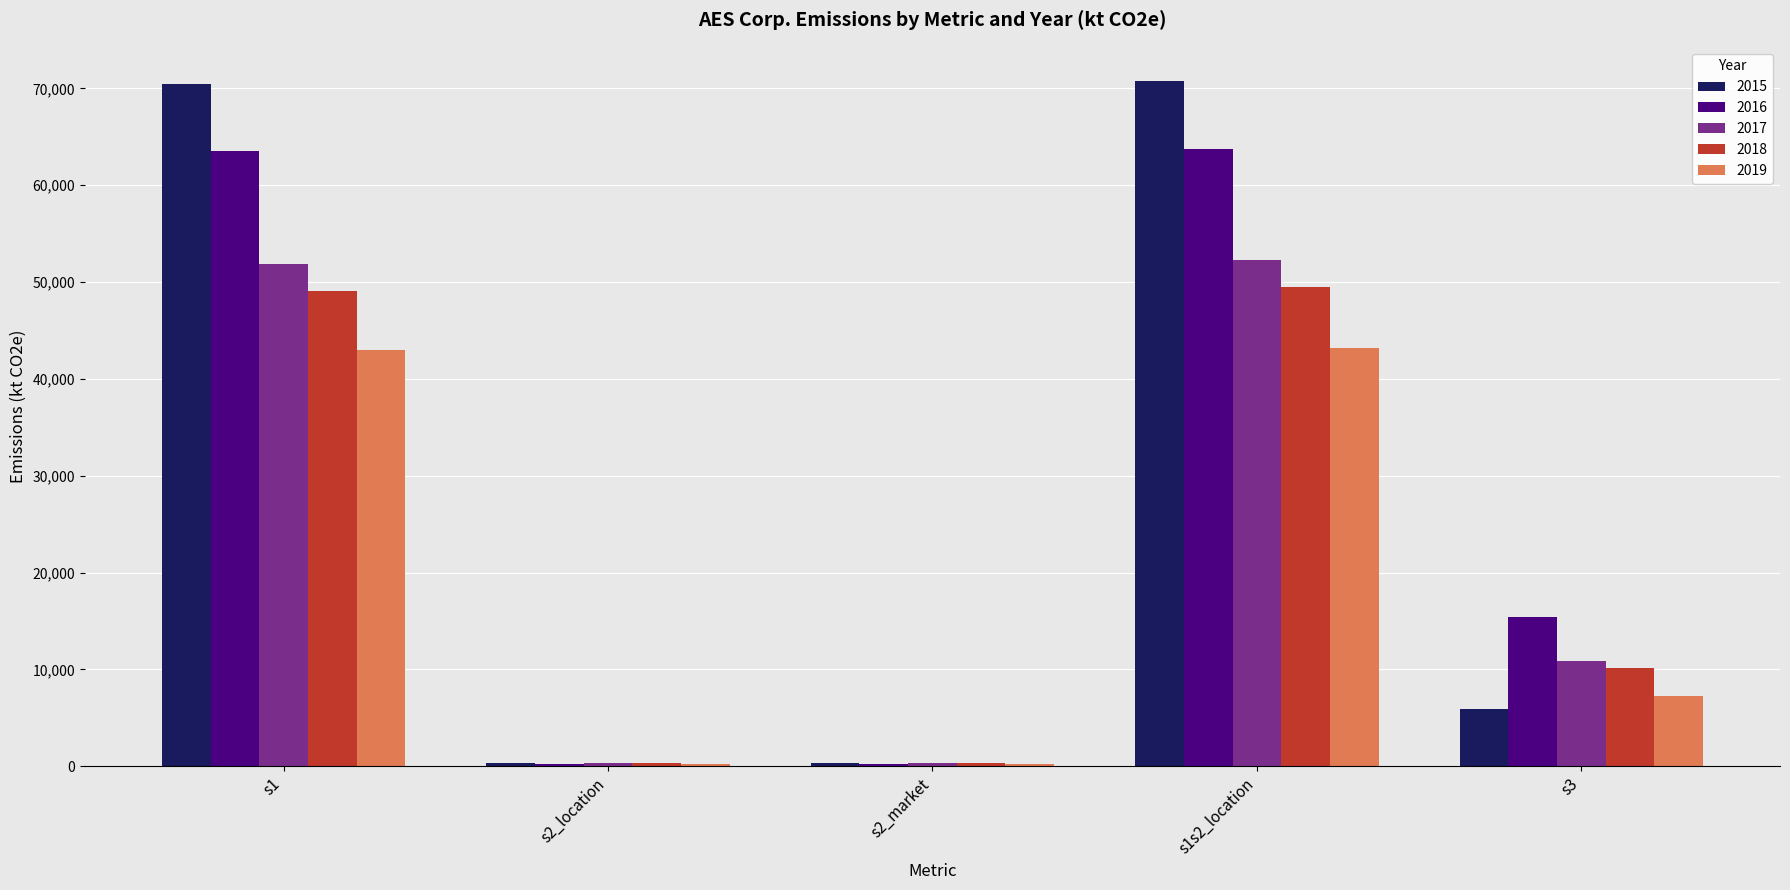

What is the total value across all series at s1?

277885.0